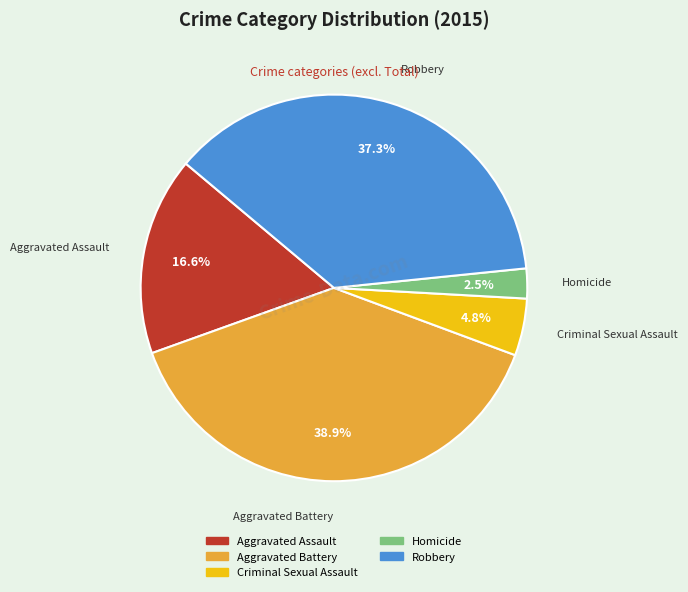

Rank the categories by value from lowest to highest.

Homicide, Criminal Sexual Assault, Aggravated Assault, Robbery, Aggravated Battery